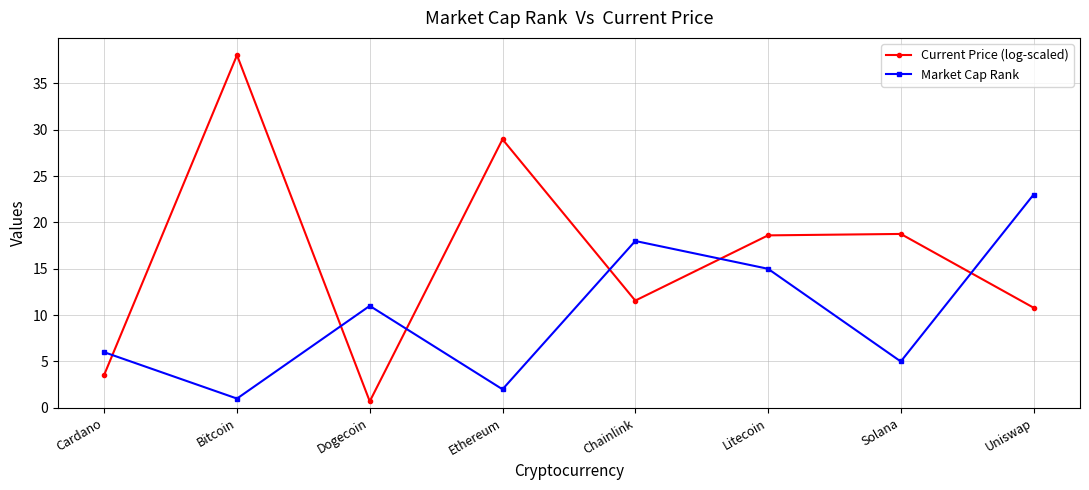

True or false: Current Price (log-scaled) has more than 1 interior local peaks.

True